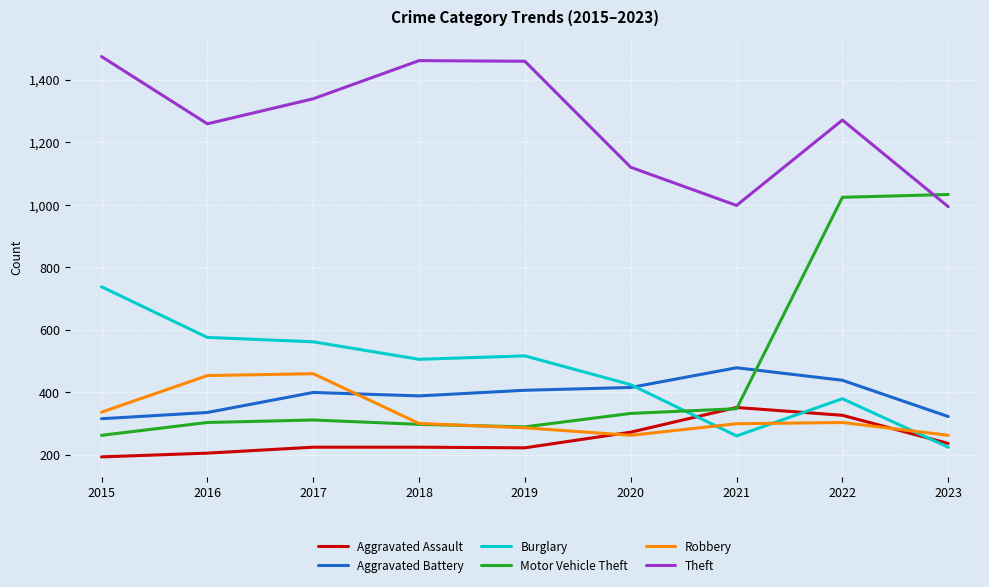

What is the maximum value shown in the chart?

1474